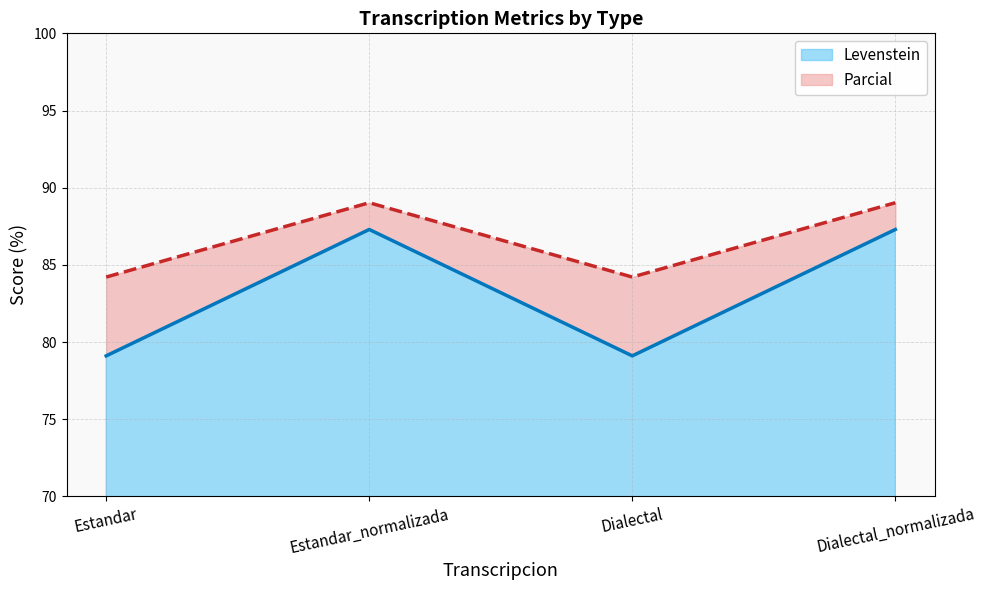

True or false: Parcial and Levenstein intersect in this chart.

False